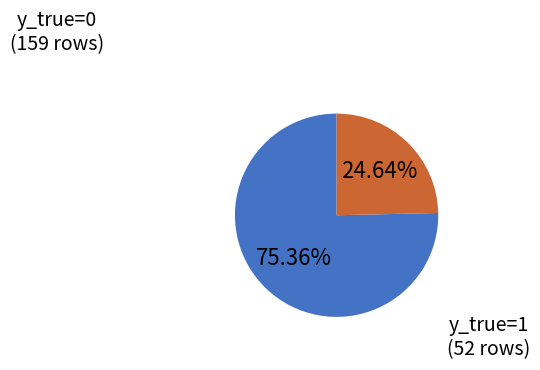

Rank the categories by value from highest to lowest.

y_true=0, y_true=1